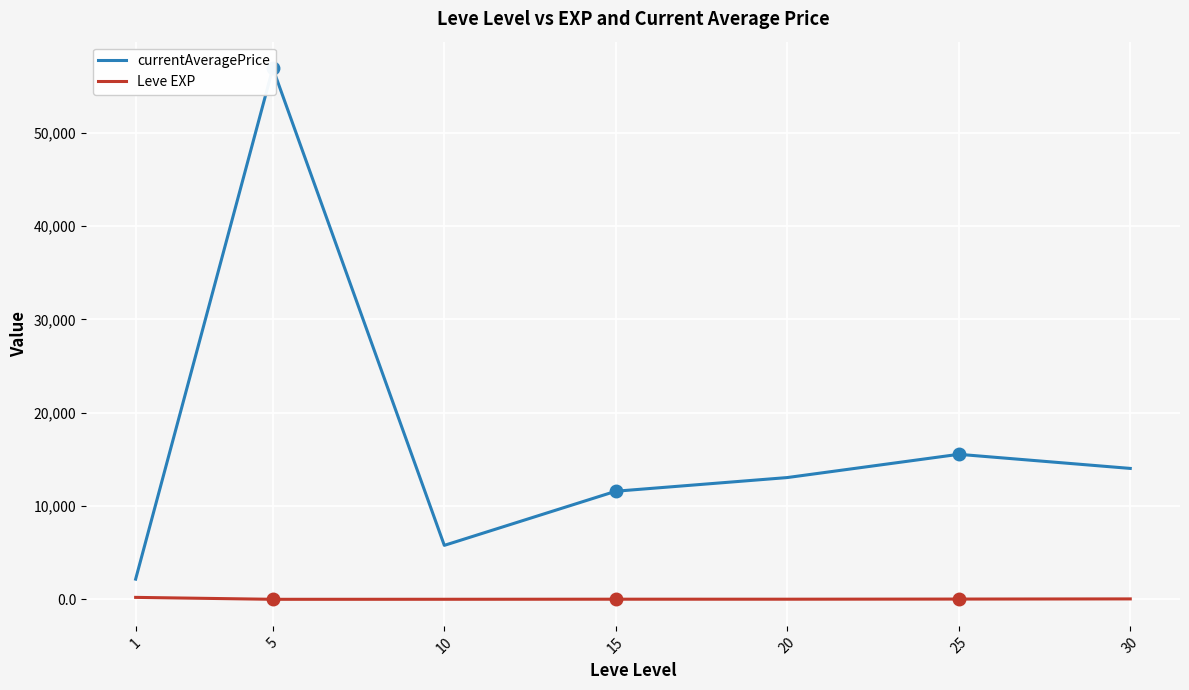

What is the difference between the second highest and second lowest values in the Leve EXP series?

39.5